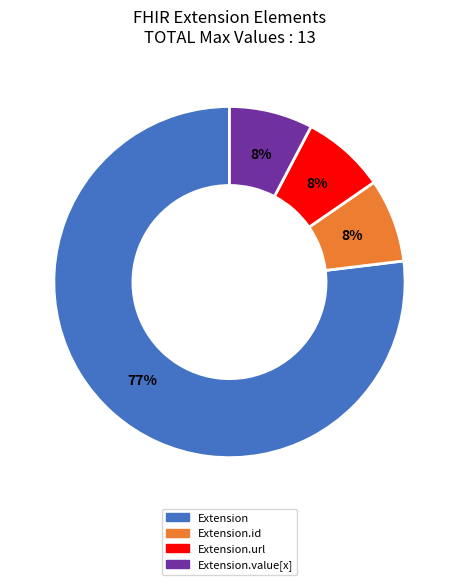

Which category has the biggest portion of the pie?

Extension